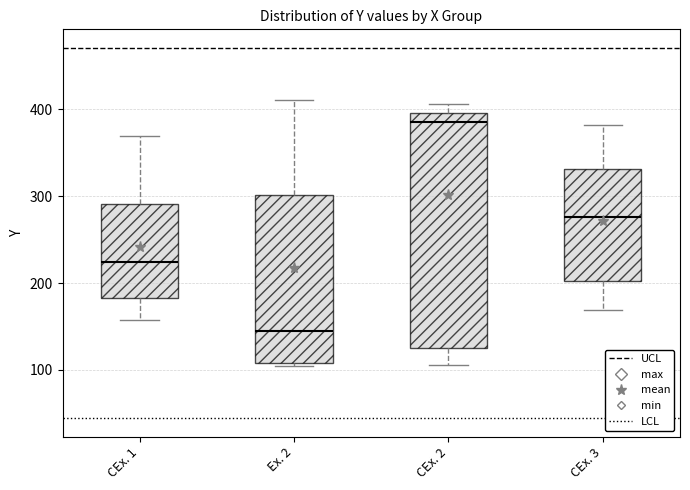

Which box's median line is the lowest?

Ex. 2